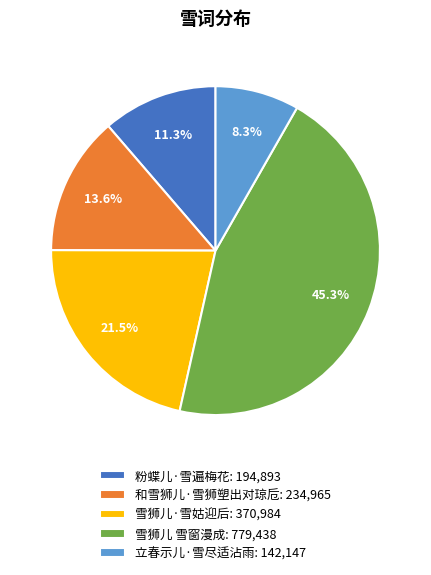

What is the smallest slice in the pie chart?

立春示儿·雪尽适沾雨